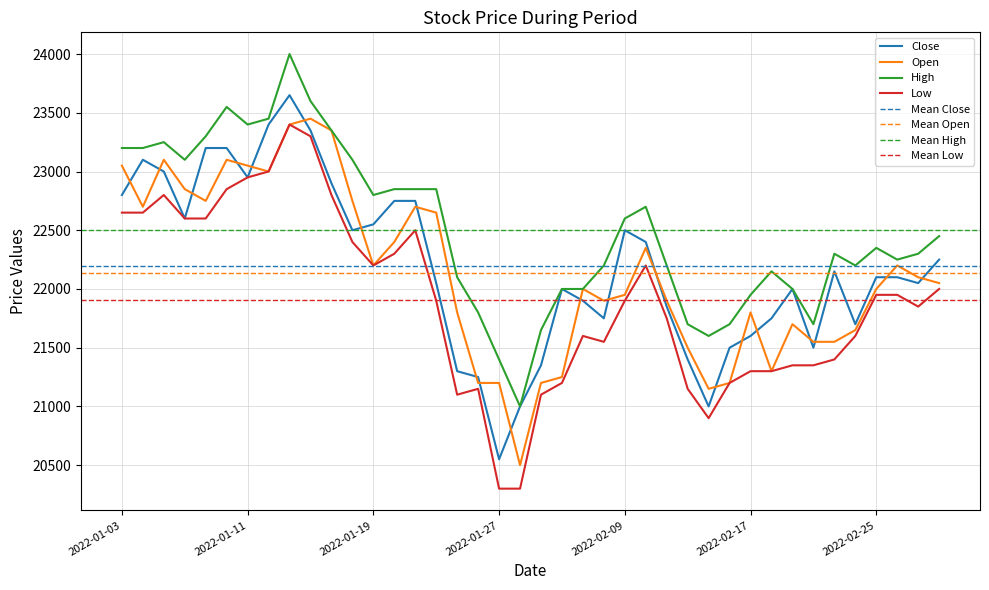

What is the smallest value displayed?

20300